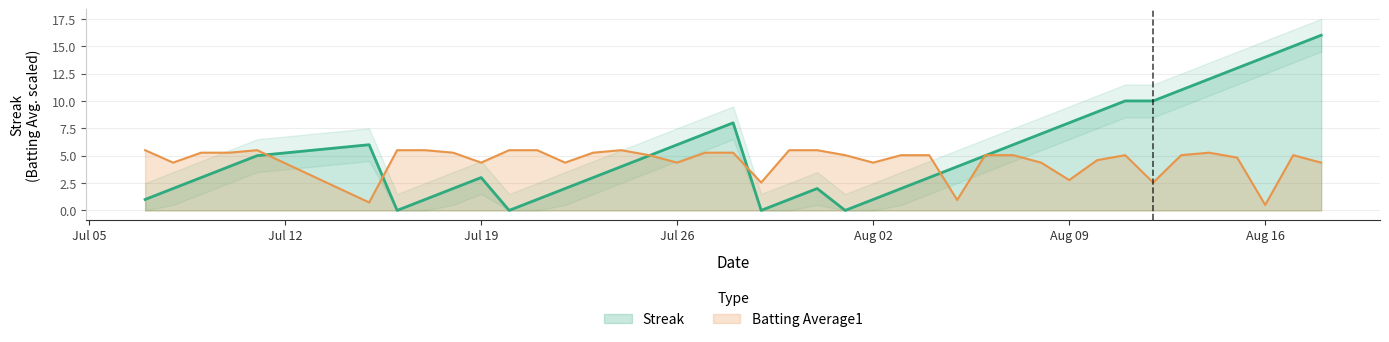

How many interior local valleys does the Batting Average1 series have?

11